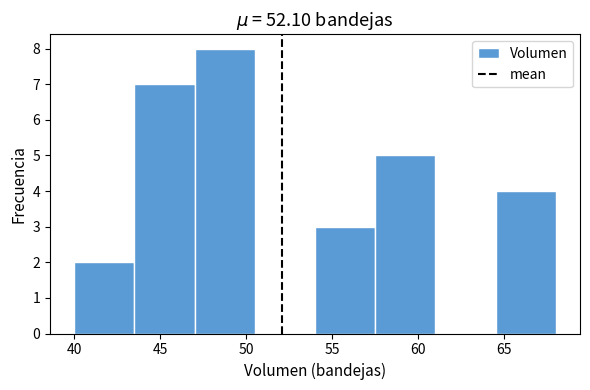

Reading left to right, transcribe this chart: for each bar, give the range it covers on the x-axis and its height. The values are not printed on the chart, so give them approximately, as read against the axis.

40.0 to 43.5: 2
43.5 to 47.0: 7
47.0 to 50.5: 8
50.5 to 54.0: 0
54.0 to 57.5: 3
57.5 to 61.0: 5
61.0 to 64.5: 0
64.5 to 68.0: 4